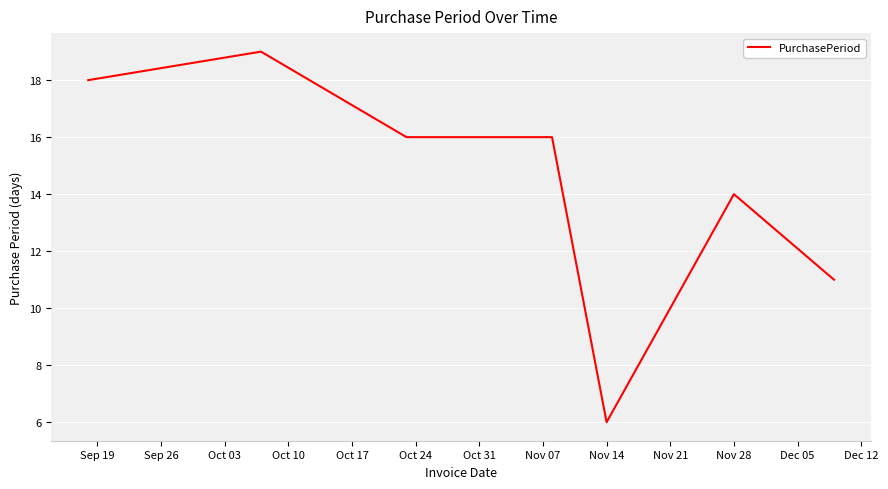

Is this an area chart (filled region under the line)?

No